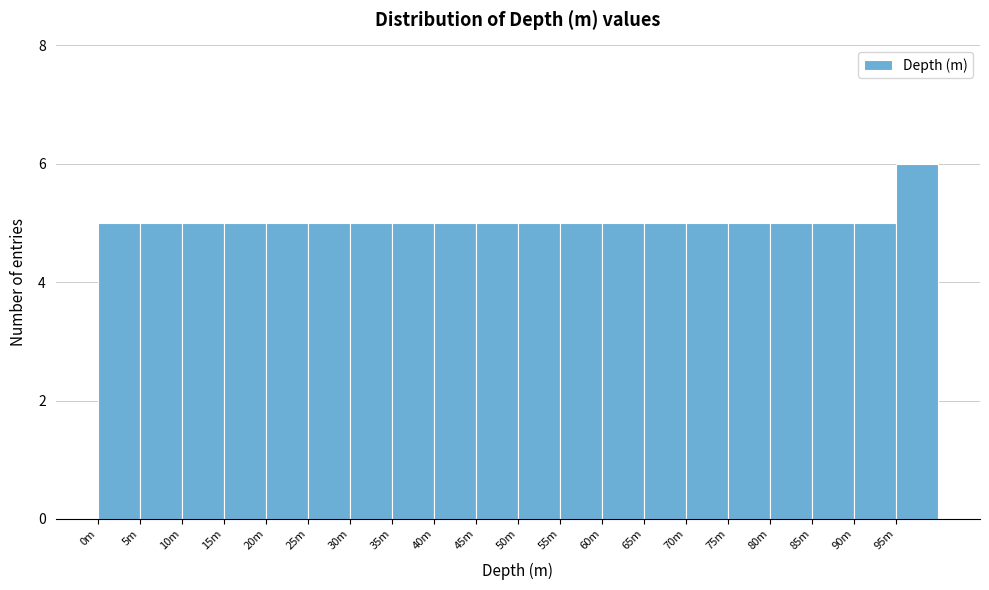

Reading left to right, transcribe all the data shown in this chart.

5	5	5	5	5	5	5	5	5	5	5	5	5	5	5	5	5	5	5	6